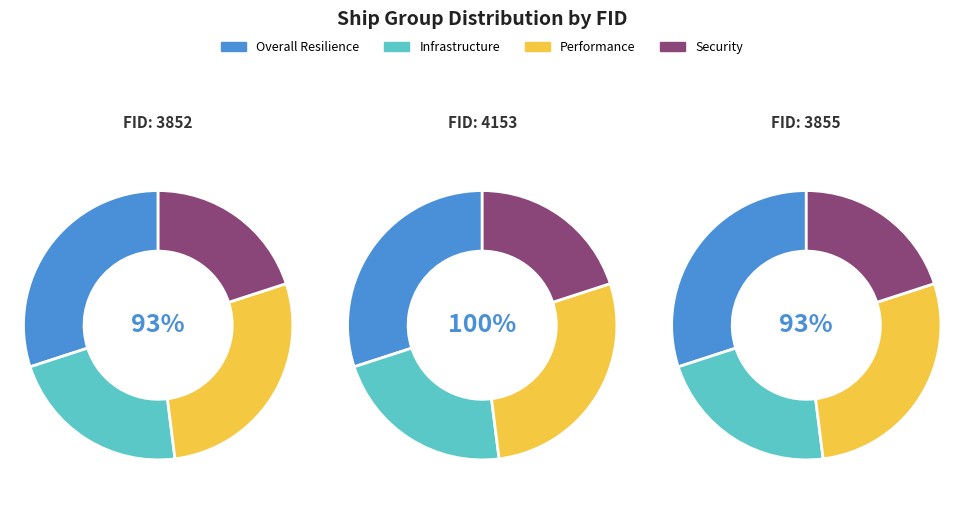

Rank the categories by value from highest to lowest.

4153, 3855, 3852